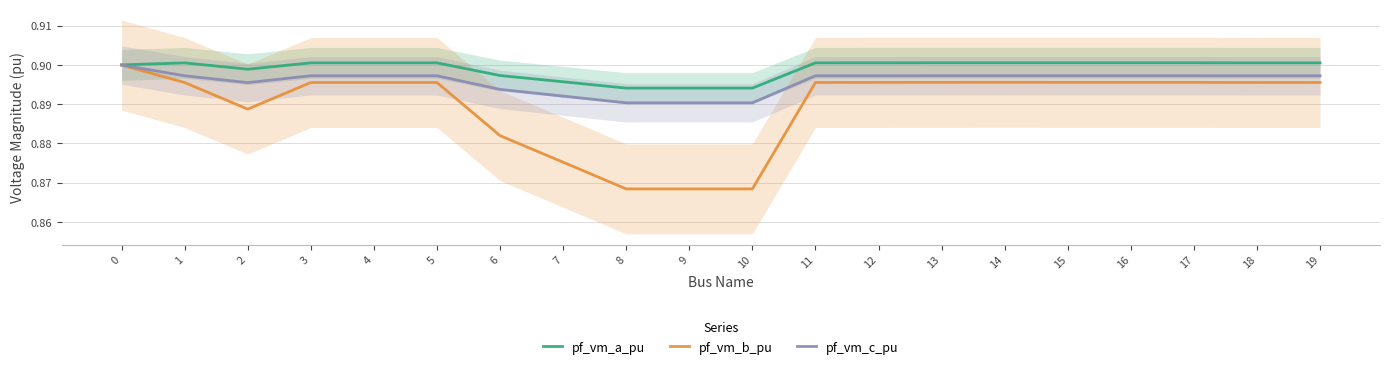

What is the smallest value displayed?

0.9